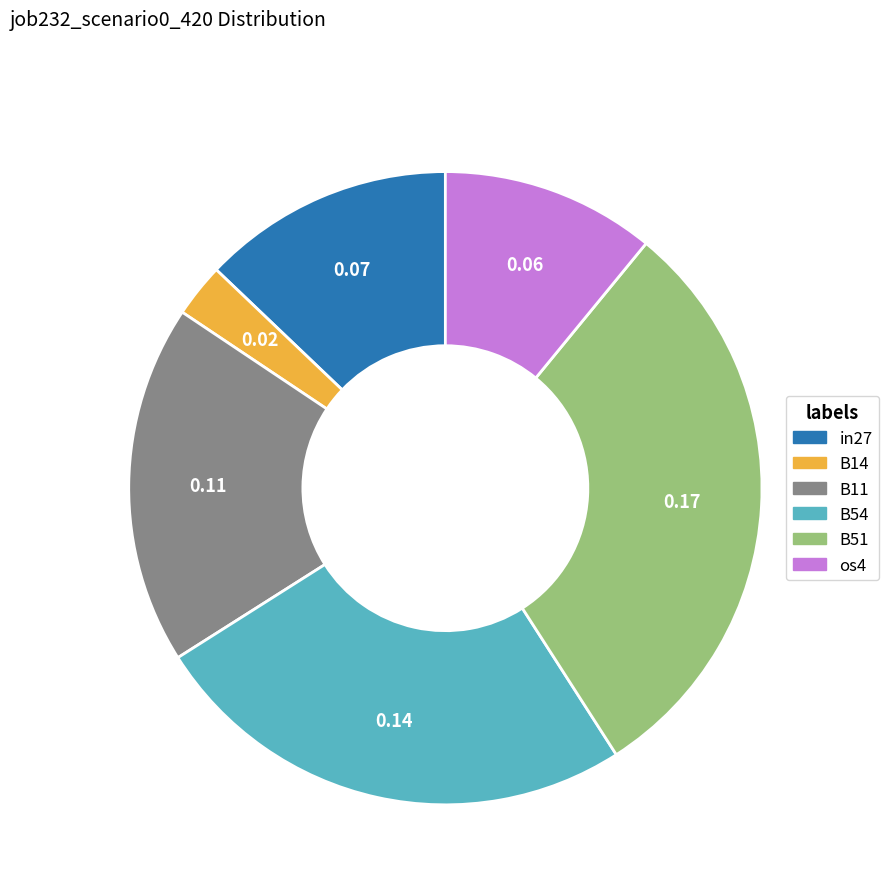

Is there any slice that represents more than half of the pie?

No